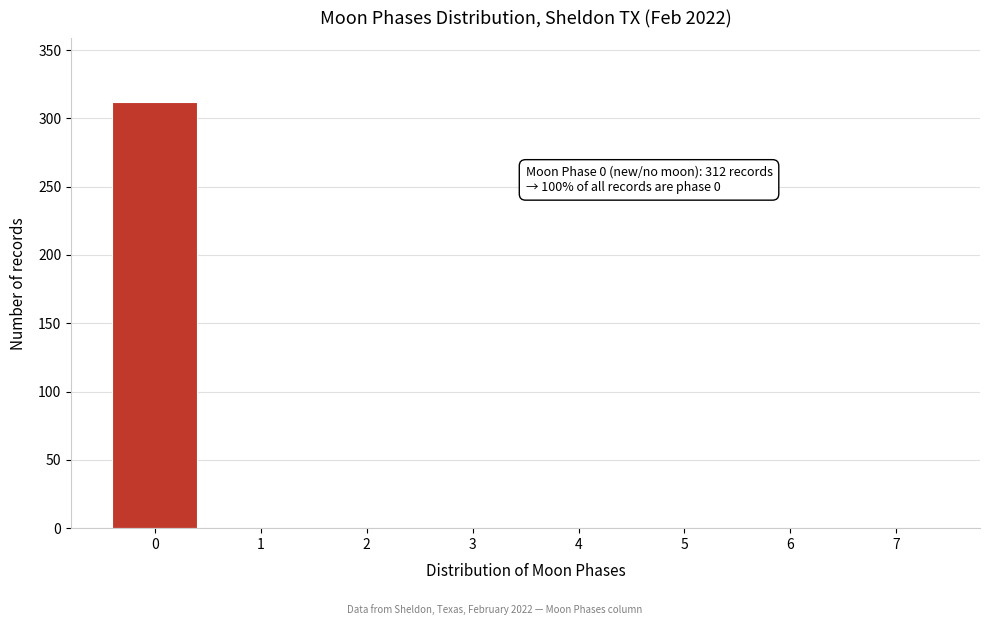

Which range on the x-axis has the tallest bar?

-0.5 to 0.5